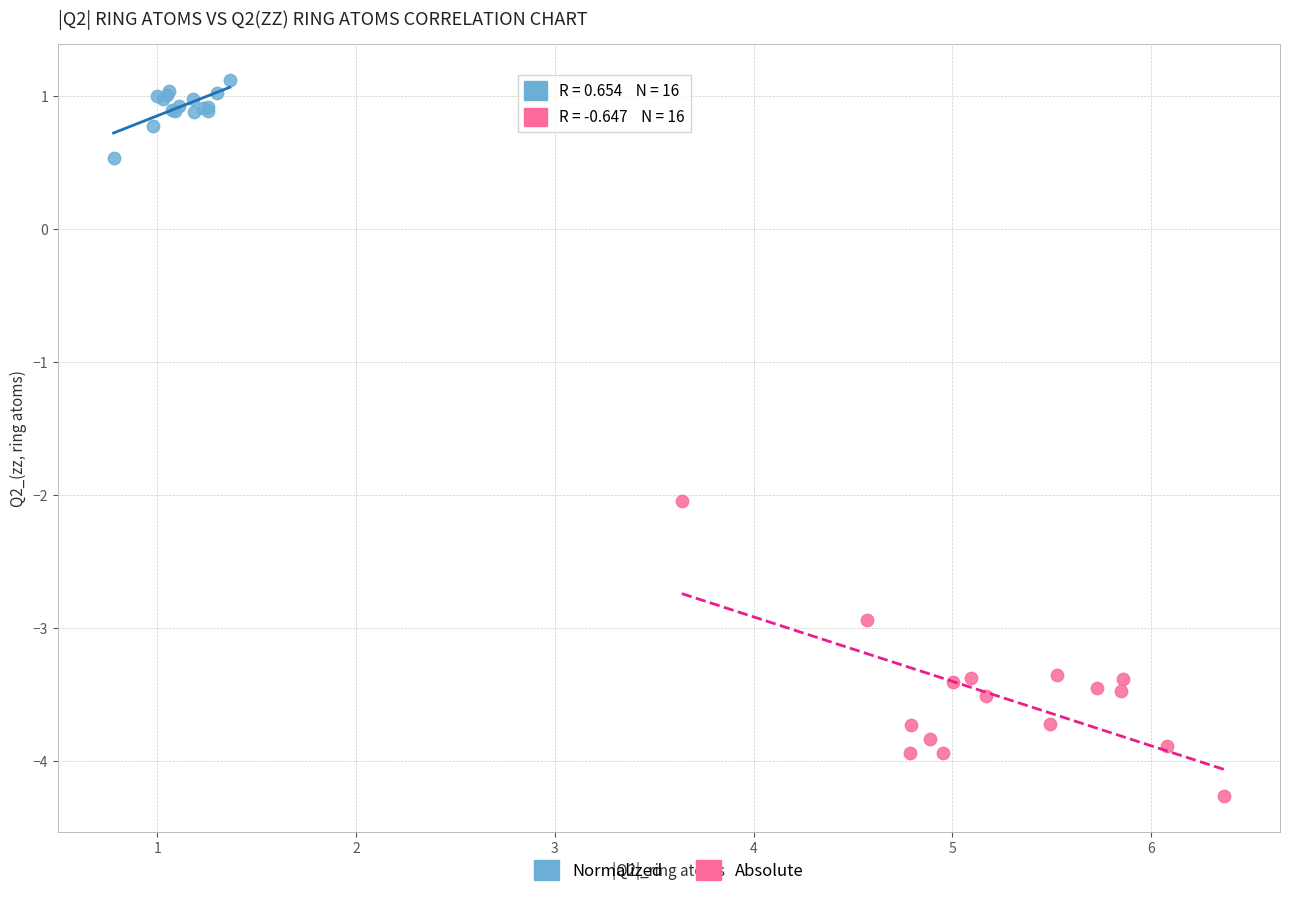

Which series contains the highest Y value?

Normalized